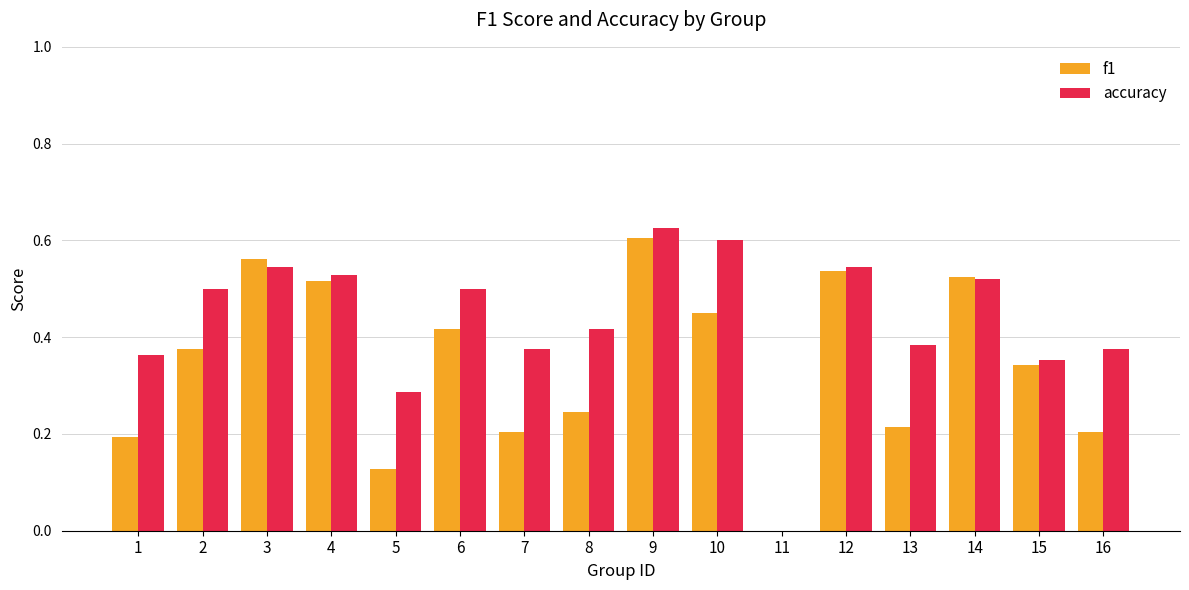

The f1 series shows 0.7 at 10. True or false?

False